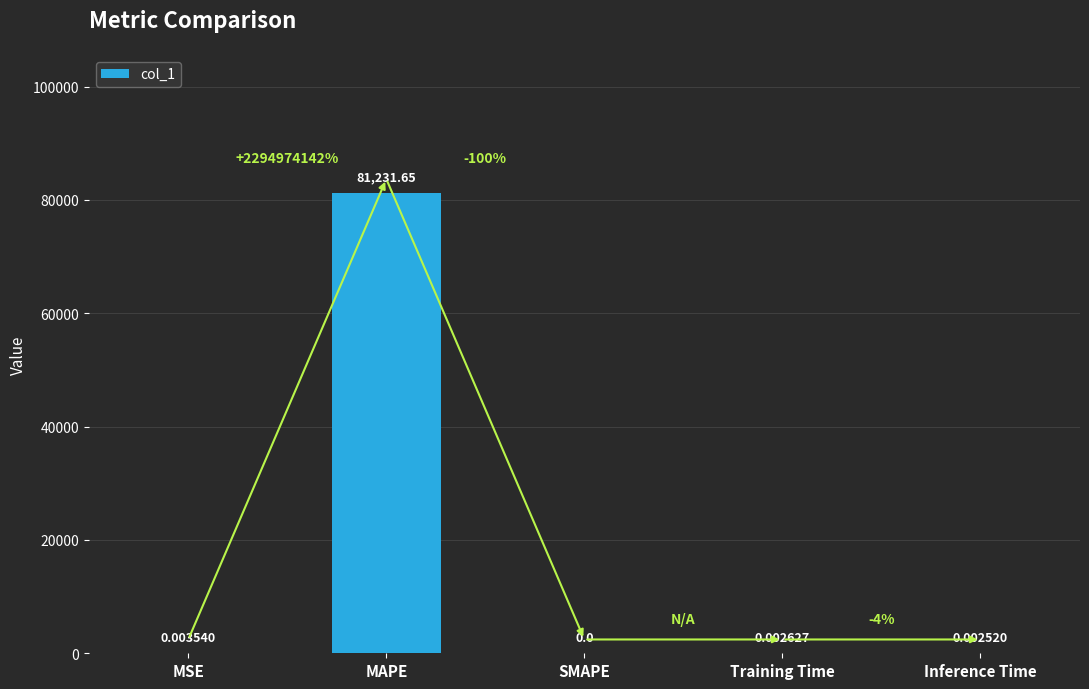

At which label is the value closest to 40615?

MSE